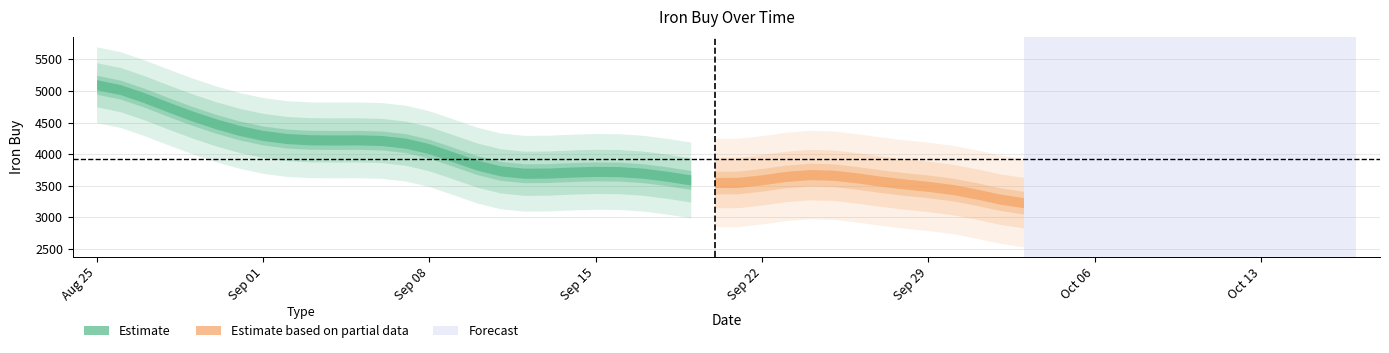

How many points are higher than both their immediate neighbors (excluding endpoints)?

8